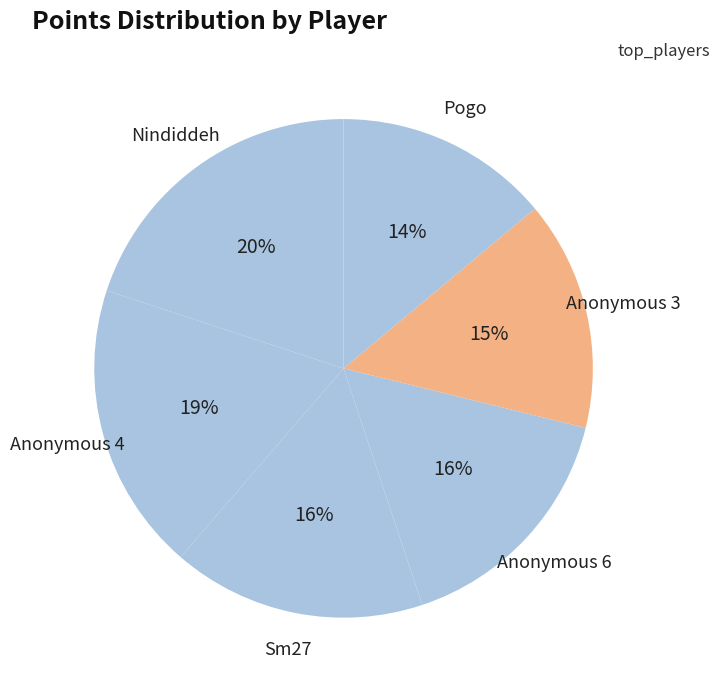

How many segments does this pie chart have?

6